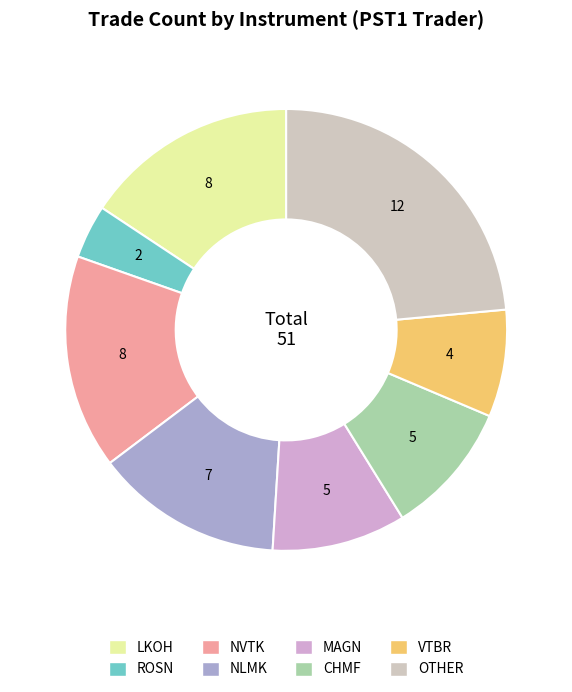

How many segments does this pie chart have?

8